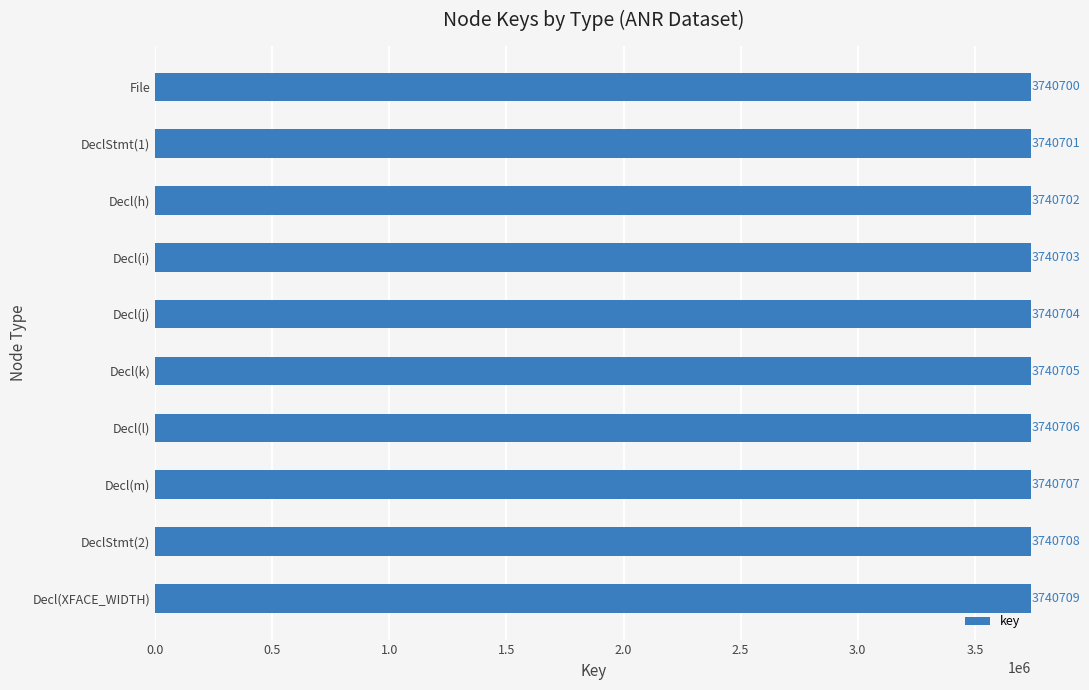

Reading top to bottom, extract all data points from this chart.

File=3740700	DeclStmt(1)=3740701	Decl(h)=3740702	Decl(i)=3740703	Decl(j)=3740704	Decl(k)=3740705	Decl(l)=3740706	Decl(m)=3740707	DeclStmt(2)=3740708	Decl(XFACE_WIDTH)=3740709